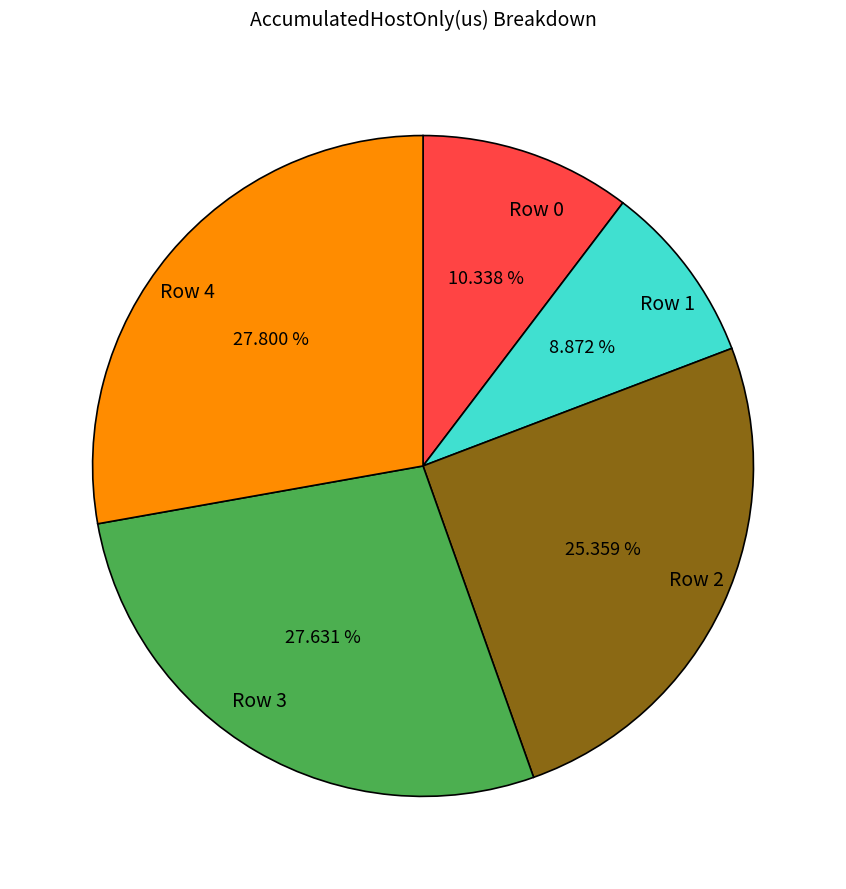

Count the number of slices in the pie.

5